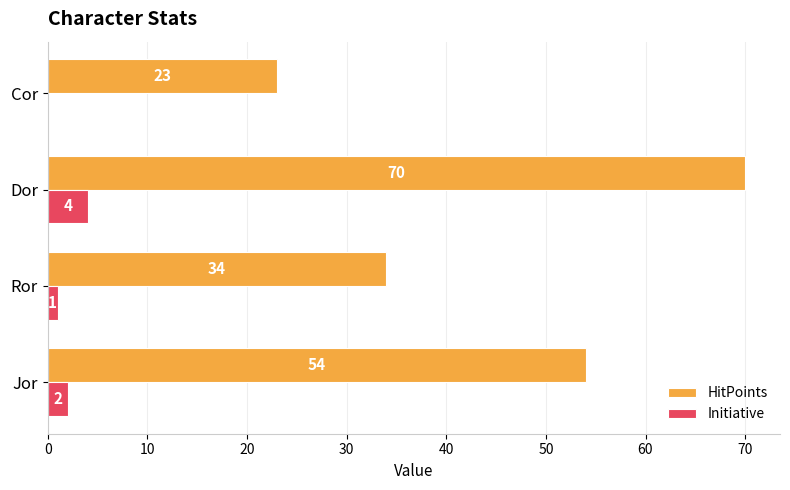

What are all the series names shown in the legend?

HitPoints, Initiative